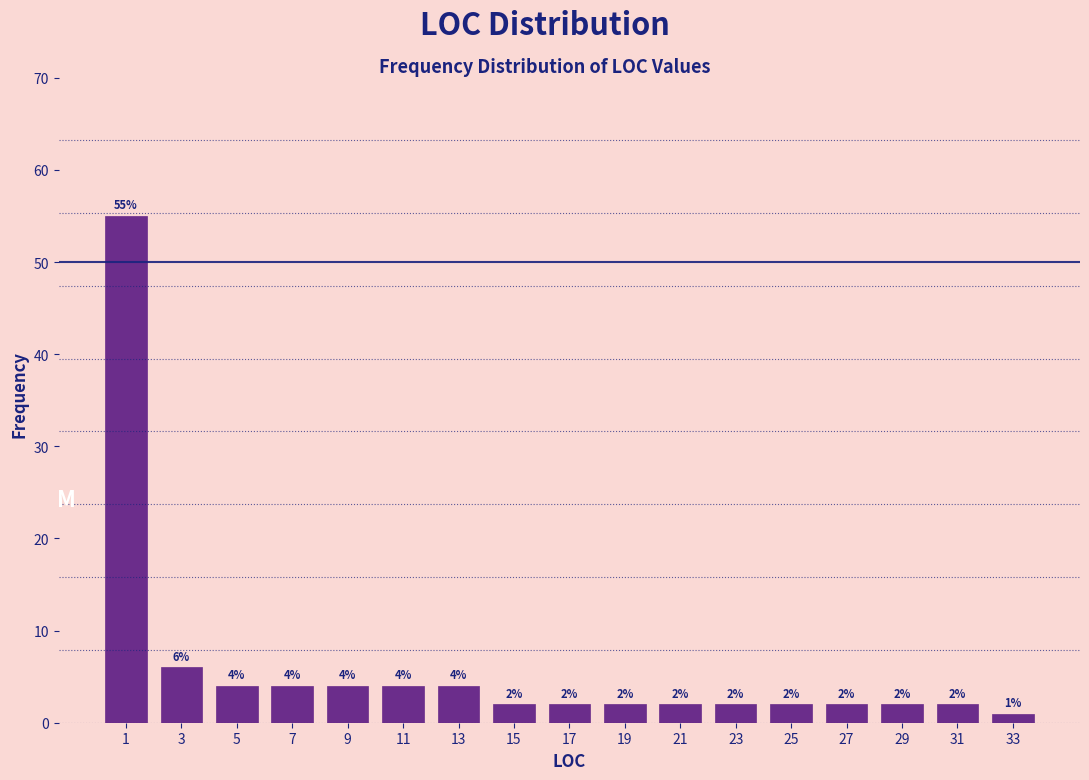

What is the height of the bar covering 6 to 8 on the x-axis?

4